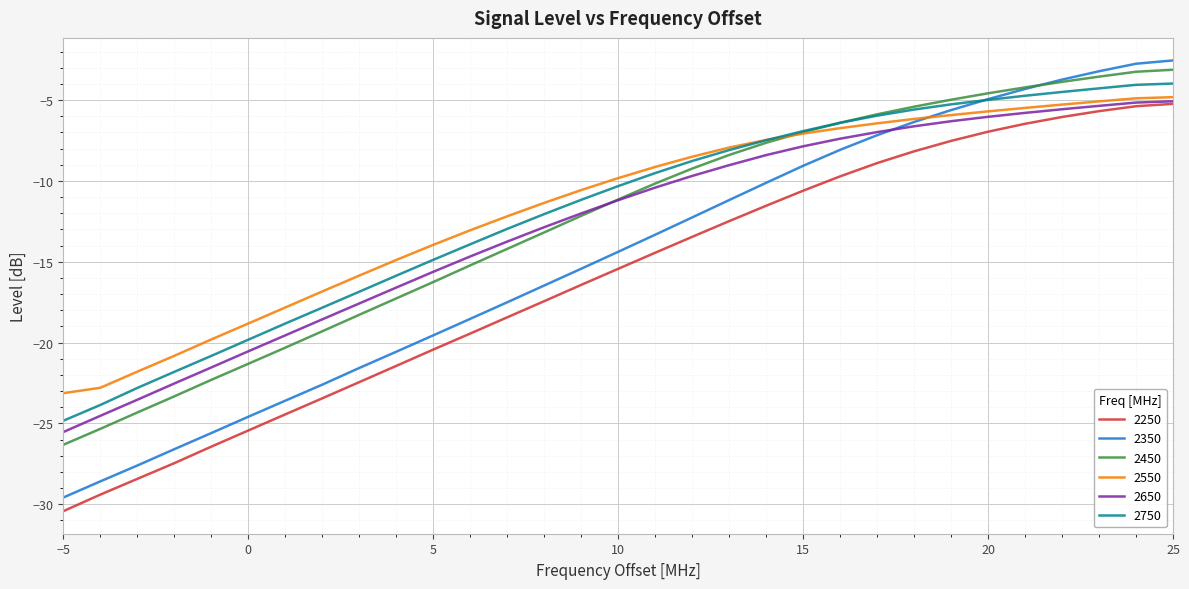

What is the lowest value of the 2250 series?

-30.4